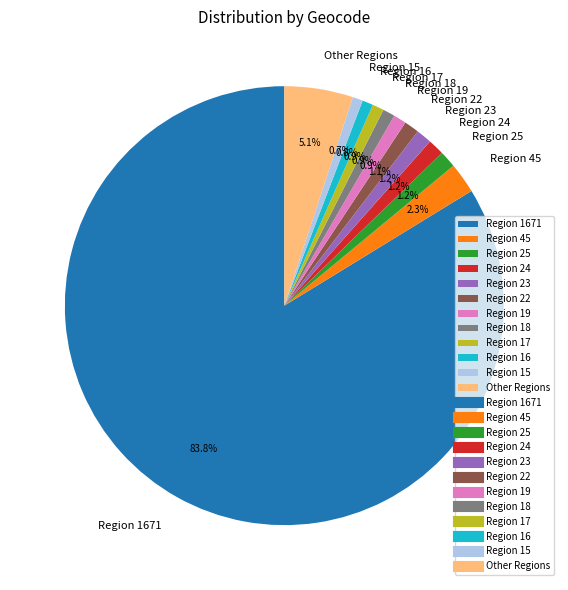

What is the total percentage of Region 18 and Region 22?

2.0%